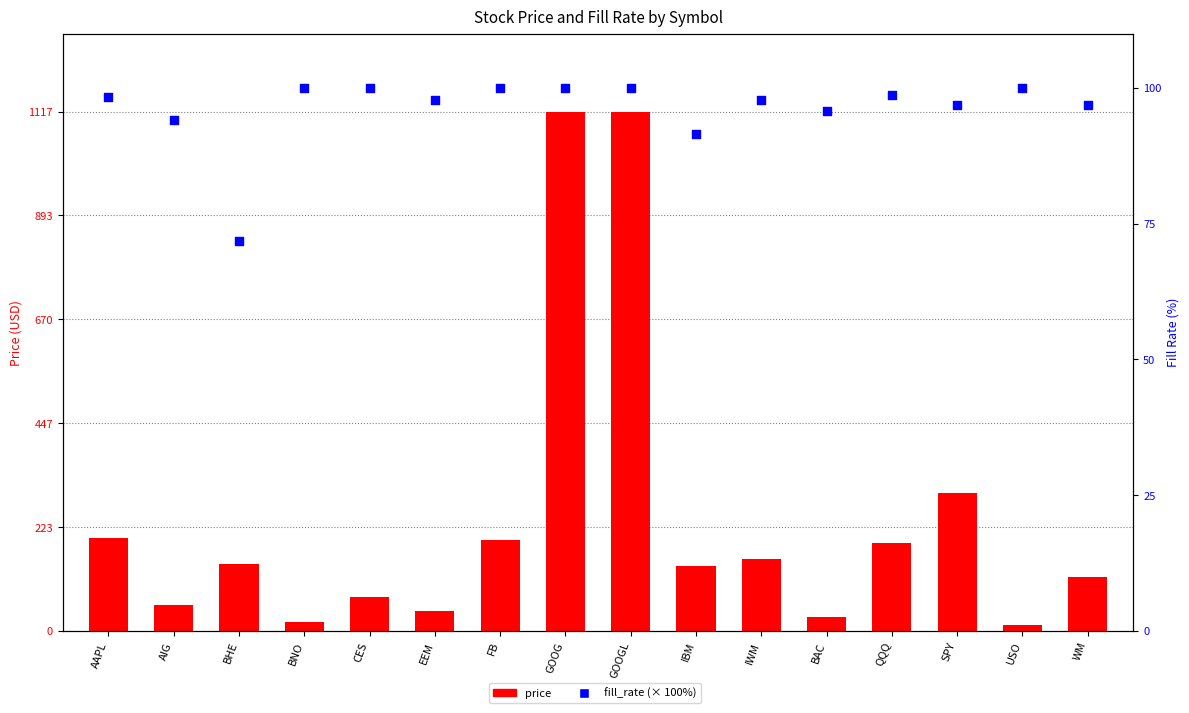

Is the value of fill_rate (× 100%) at IBM greater than the value of price at QQQ?

No